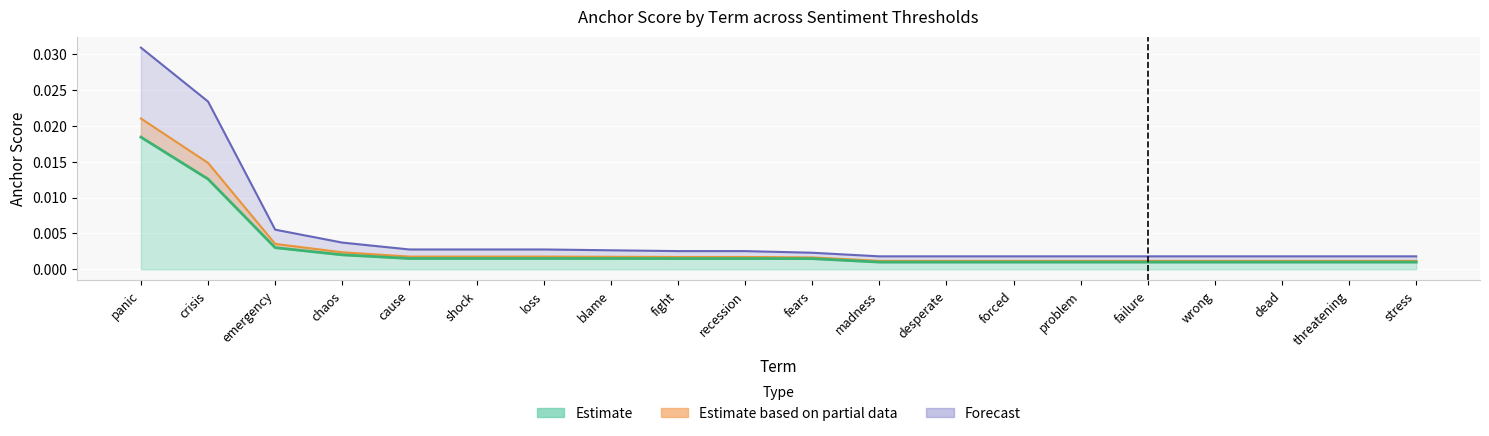

List the labels in order of 0.65-negative anchor score value, smallest first.

madness, desperate, forced, problem, failure, wrong, dead, threatening, stress, fears, fight, recession, blame, cause, shock, loss, chaos, emergency, crisis, panic